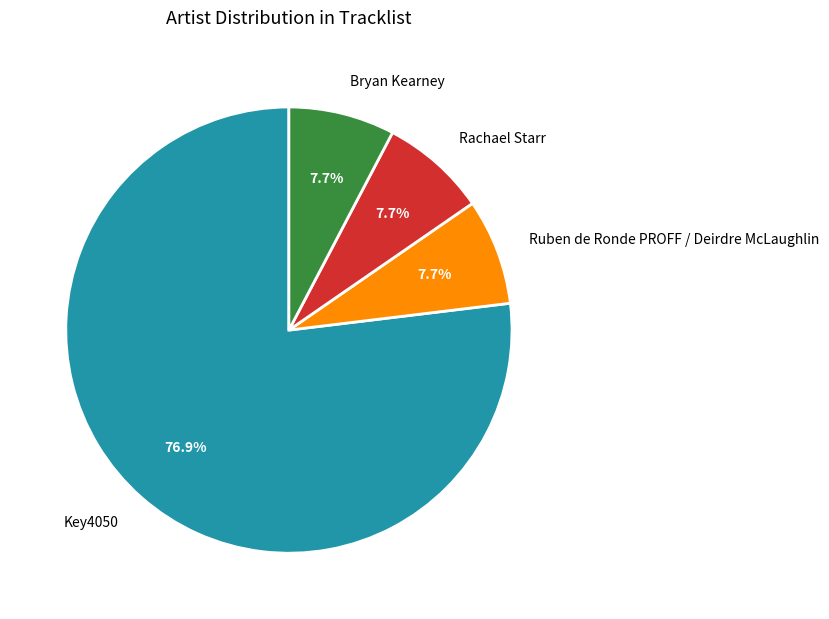

To the nearest percent, what percentage of the pie is Ruben de Ronde PROFF / Deirdre McLaughlin?

8%